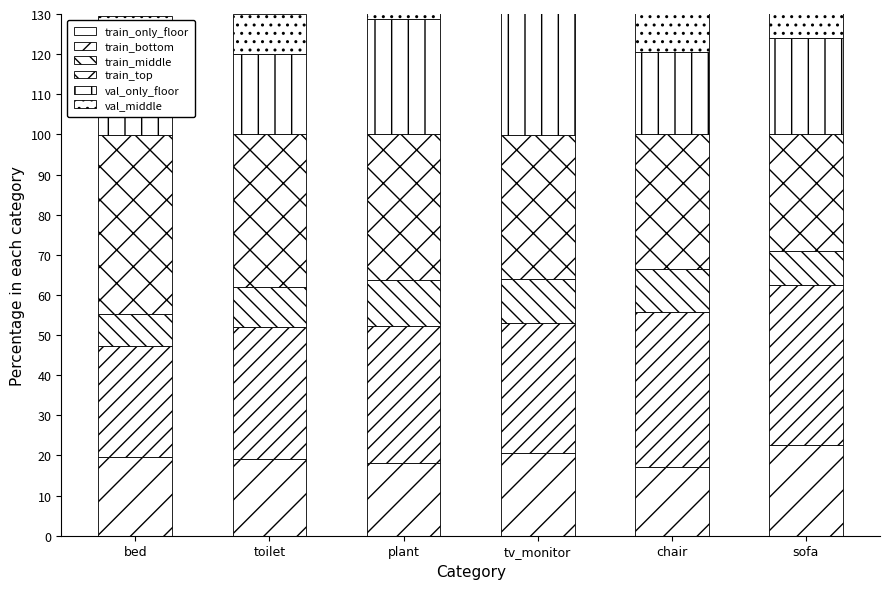

The train_top series shows 36.0 at tv_monitor. True or false?

True